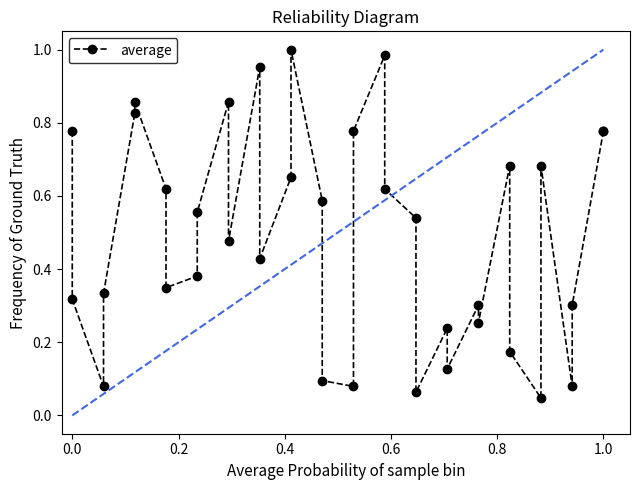

Reading right to left, list all the values displayed in this chart.

0.8	0.8	0.3	0.1	0.7	0.0	0.2	0.7	0.3	0.3	0.1	0.2	0.1	0.5	0.6	1.0	0.8	0.1	0.1	0.6	1.0	0.7	0.4	1.0	0.5	0.9	0.6	0.4	0.3	0.6	0.9	0.8	0.3	0.1	0.3	0.8